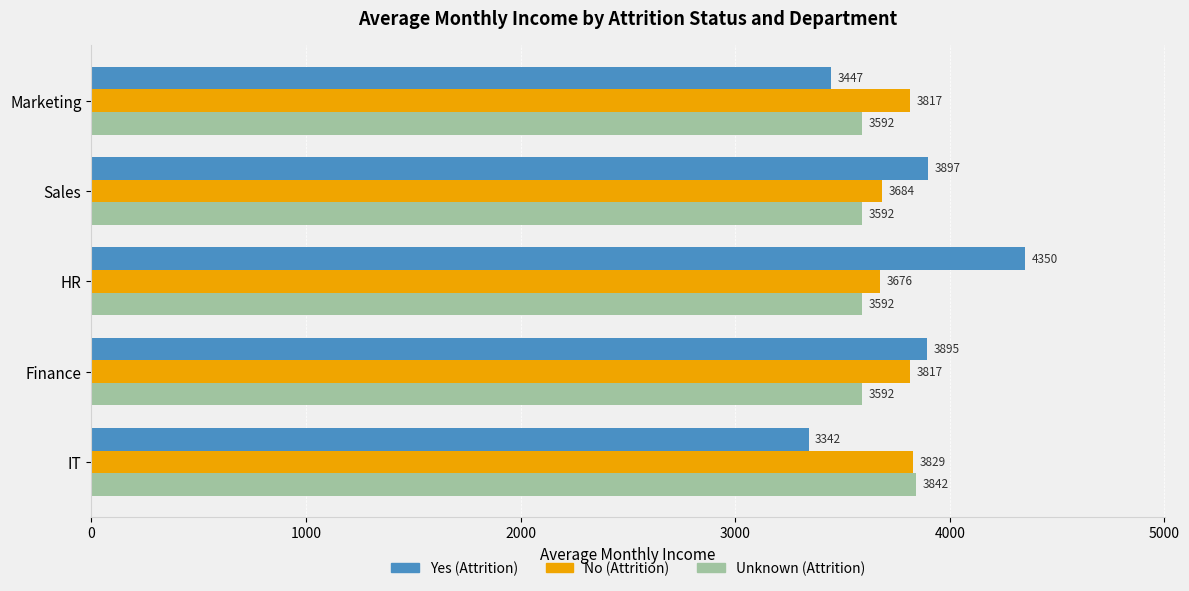

What is the maximum value shown in the chart?

4350.0